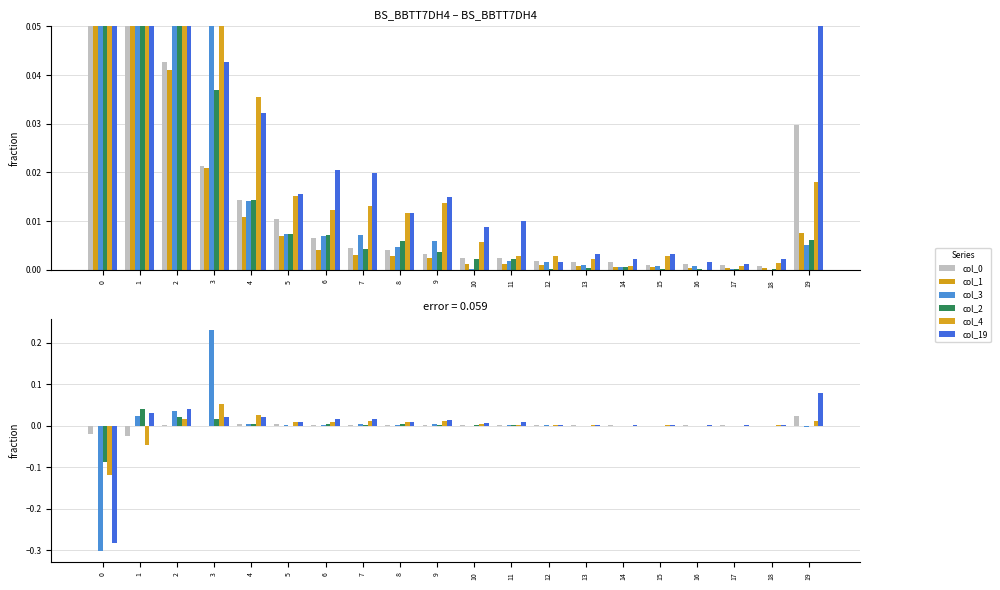

List the series in order of their peak value, highest first.

col_3, col_19, col_4, col_2, col_0, col_1